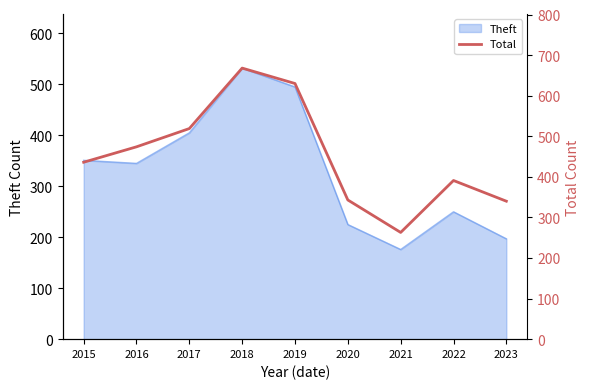

Between 2020 and 2019, which is larger?

2019